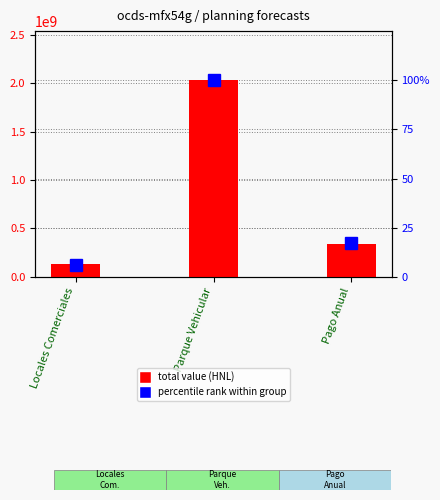

How many bars are there in each group?

2